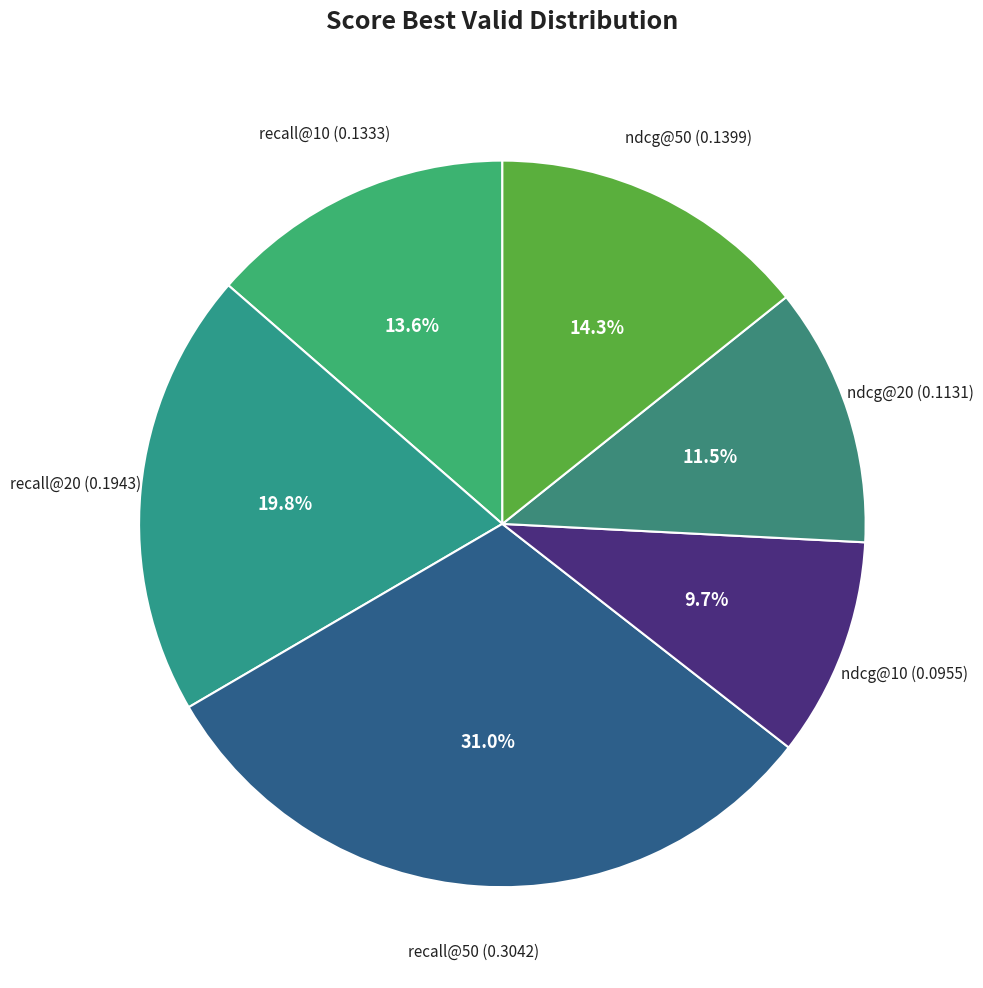

Count the number of slices in the pie.

6